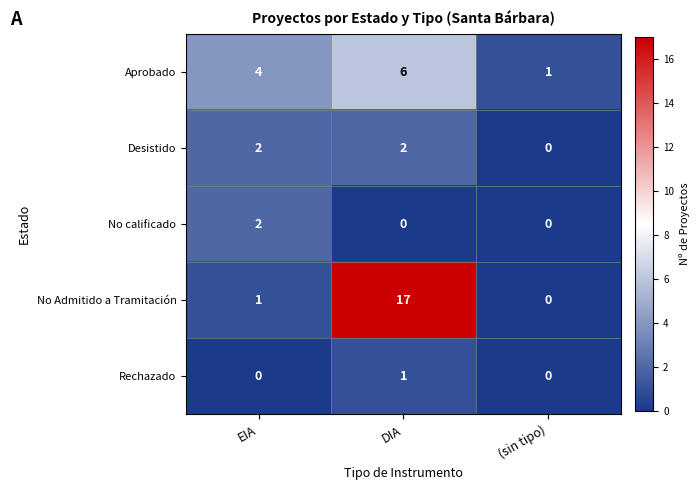

What is the spread (max minus min) of values at EIA?

4